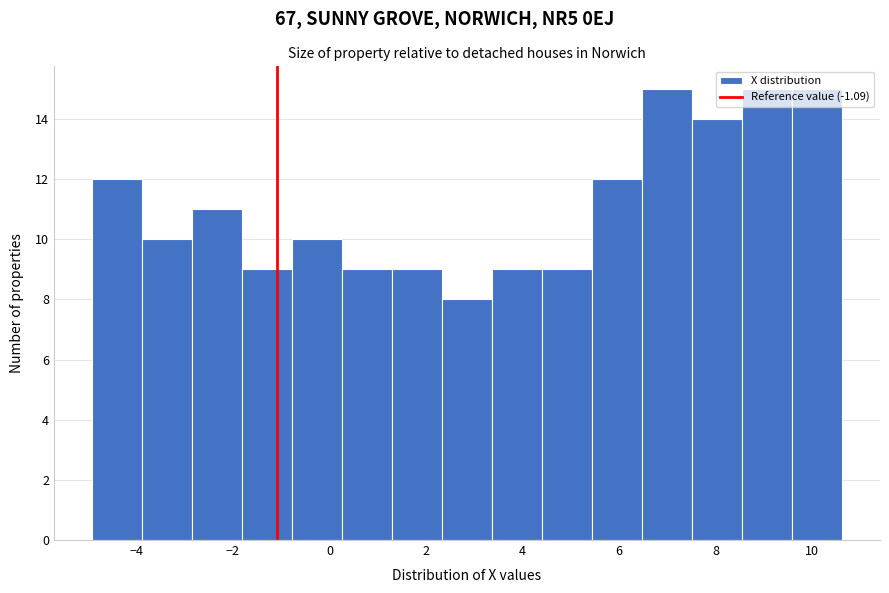

Reading left to right, transcribe this chart: for each bar, give the range it covers on the x-axis and its height. Neither the bar edges nor the heights are printed on the chart, so give them approximately, as read against the axes.

-5.0 to -3.8: 12
-3.8 to -2.8: 10
-2.8 to -1.8: 11
-1.8 to -0.8: 9
-0.8 to 0.2: 10
0.2 to 1.2: 9
1.2 to 2.4: 9
2.4 to 3.4: 8
3.4 to 4.4: 9
4.4 to 5.4: 9
5.4 to 6.4: 12
6.4 to 7.6: 15
7.6 to 8.6: 14
8.6 to 9.6: 15
9.6 to 10.6: 15